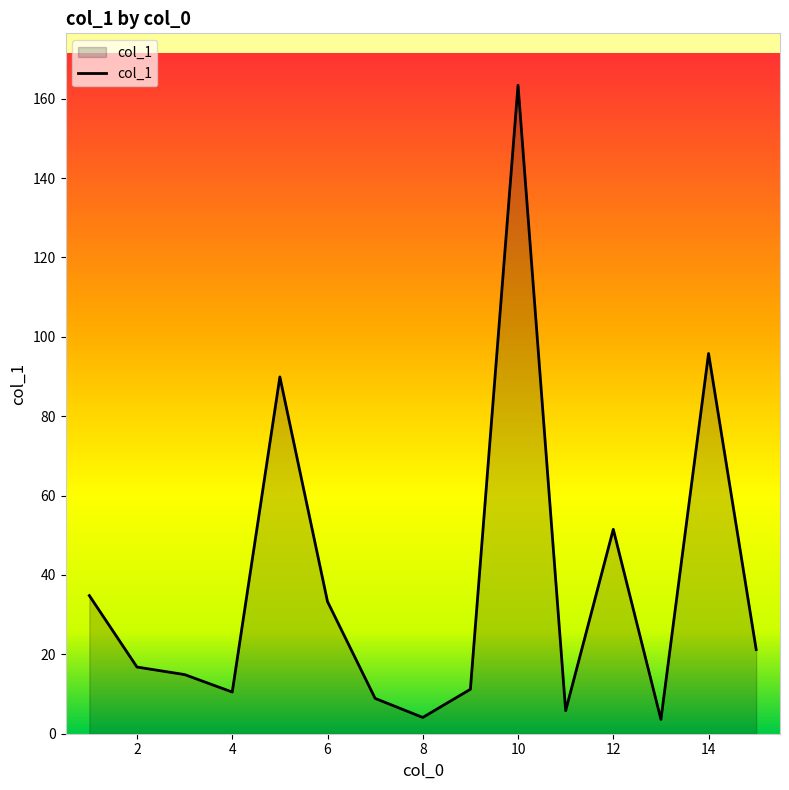

What is the difference between the maximum and minimum values?

159.8